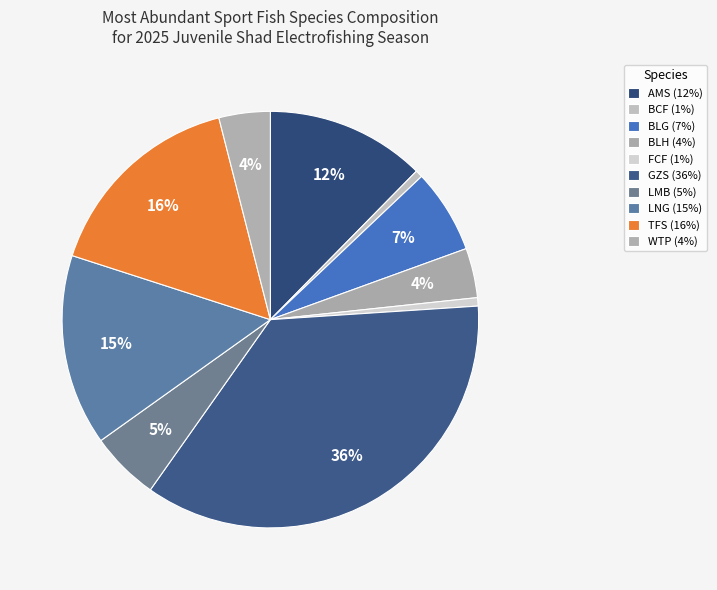

How many segments does this pie chart have?

10